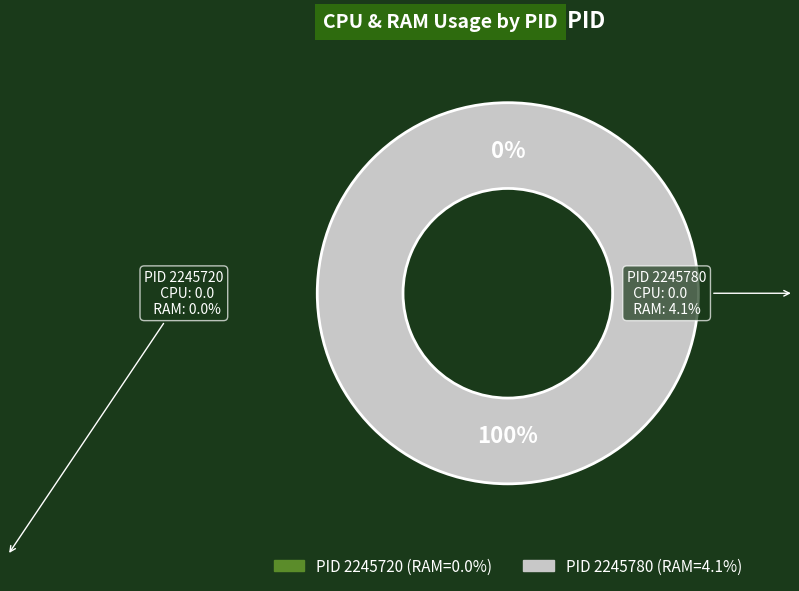

The 2245780 slice represents 100% of the pie. True or false?

True